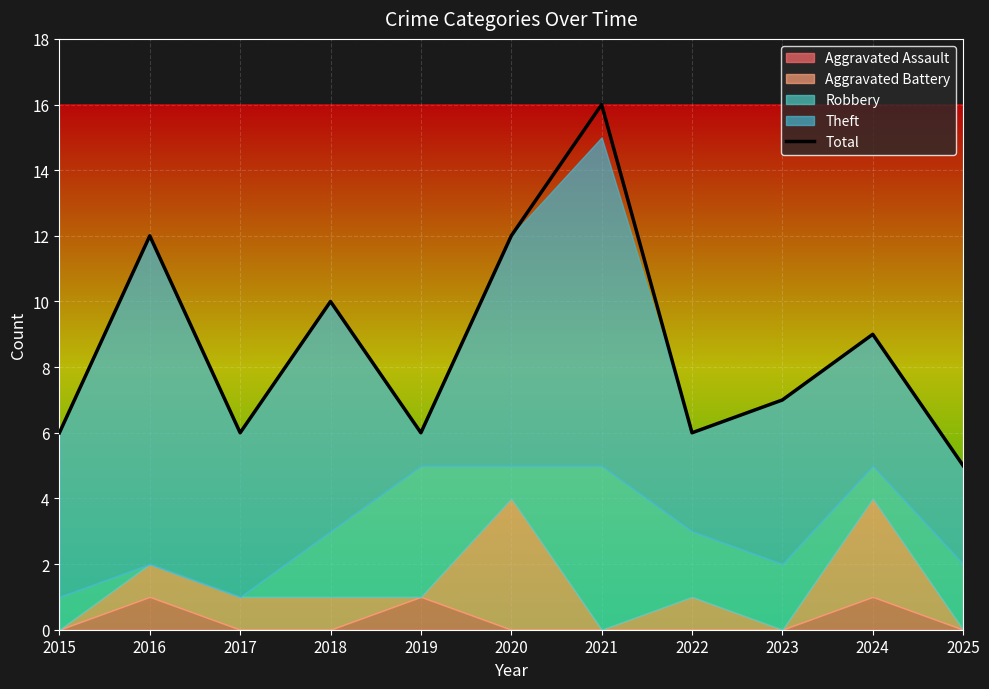

Rank the categories by value from highest to lowest.

2021, 2016, 2020, 2018, 2024, 2023, 2015, 2017, 2019, 2022, 2025